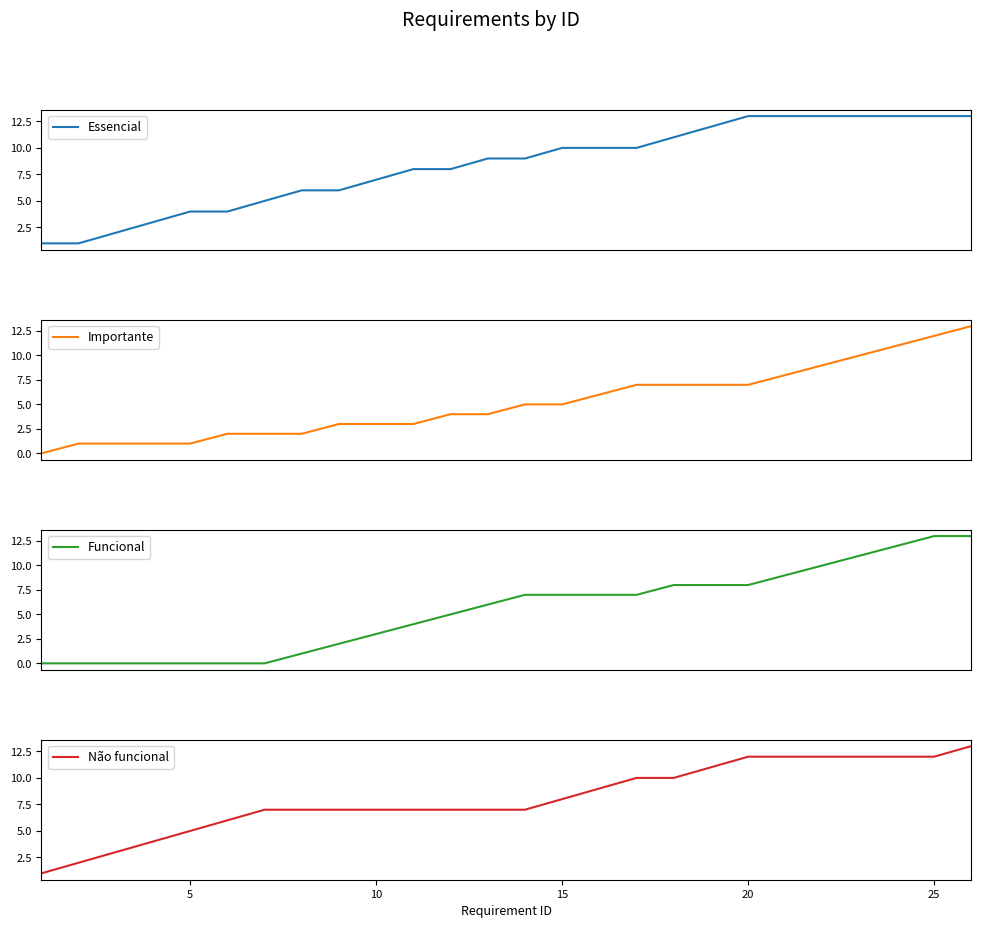

True or false: Não funcional and Importante intersect in this chart.

False